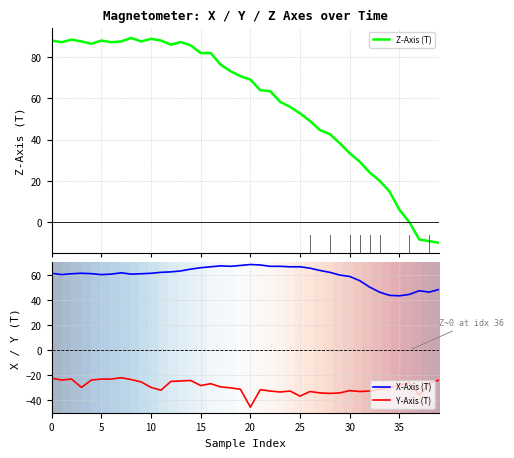

Is this an area chart (filled region under the line)?

No